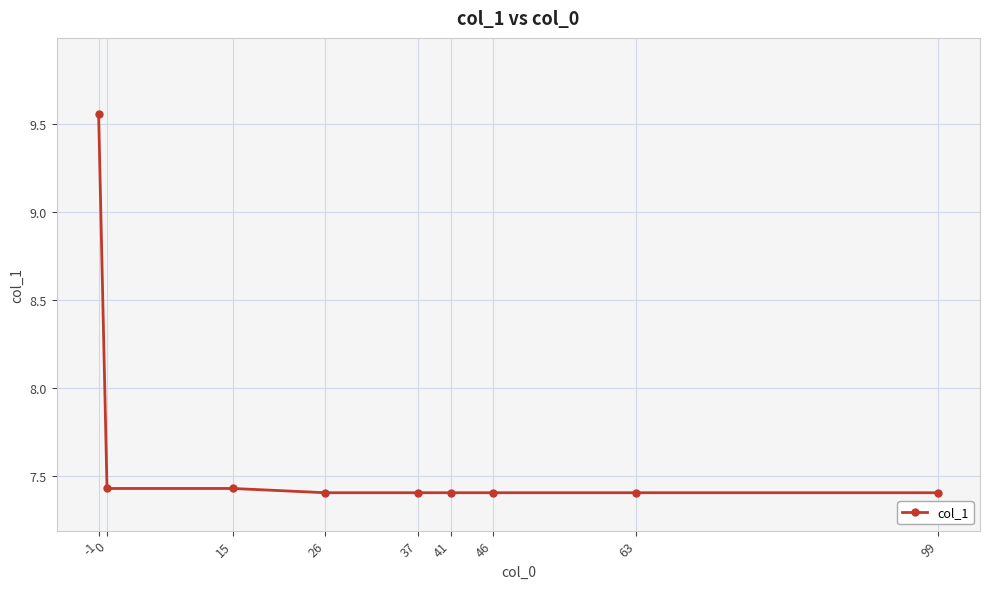

What is the ratio of the value at 41 to the value at -1?

0.8